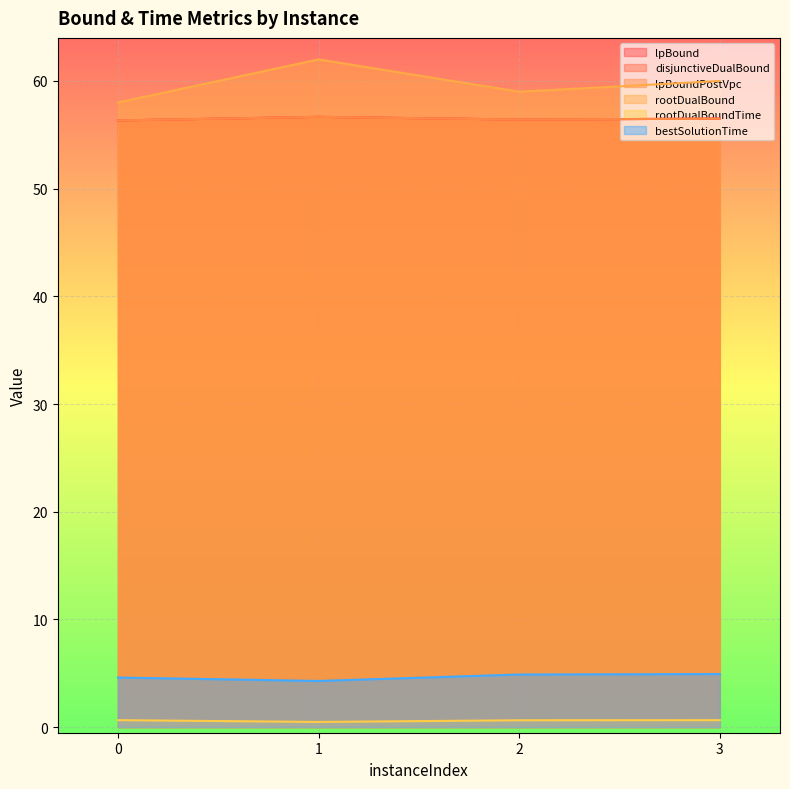

Reading right to left, what are all the values shown in this chart?

lpBound: 56.5	56.4	56.7	56.3
disjunctiveDualBound: 56.5	56.4	56.7	56.3
lpBoundPostVpc: 56.5	56.4	56.7	56.3
rootDualBound: 60.0	59.0	62.0	58.0
rootDualBoundTime: 0.6	0.6	0.5	0.6
bestSolutionTime: 4.9	4.9	4.3	4.6